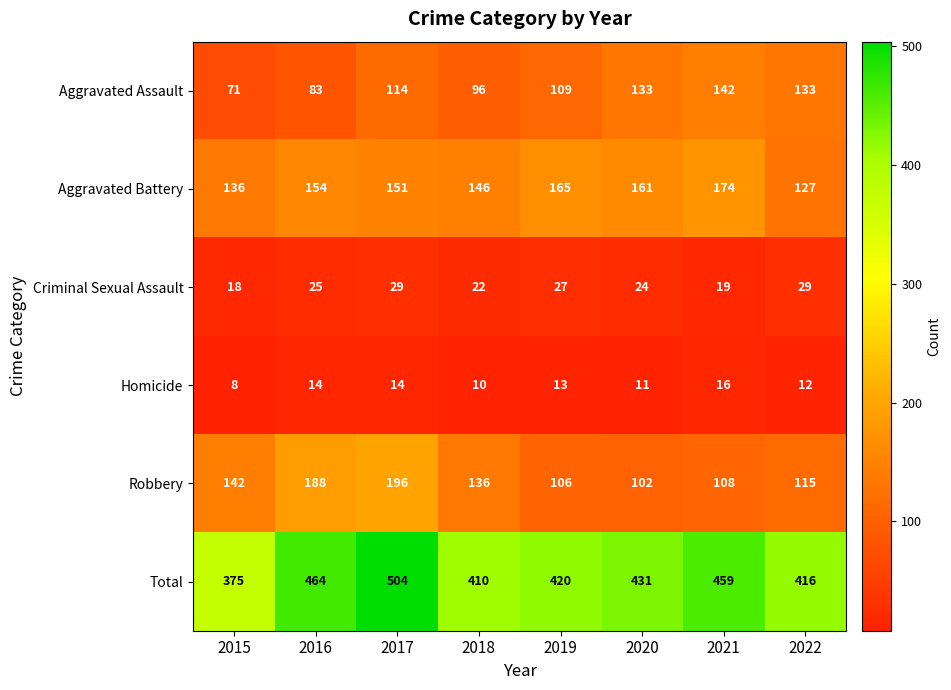

Which series has the largest total across all categories?

Total